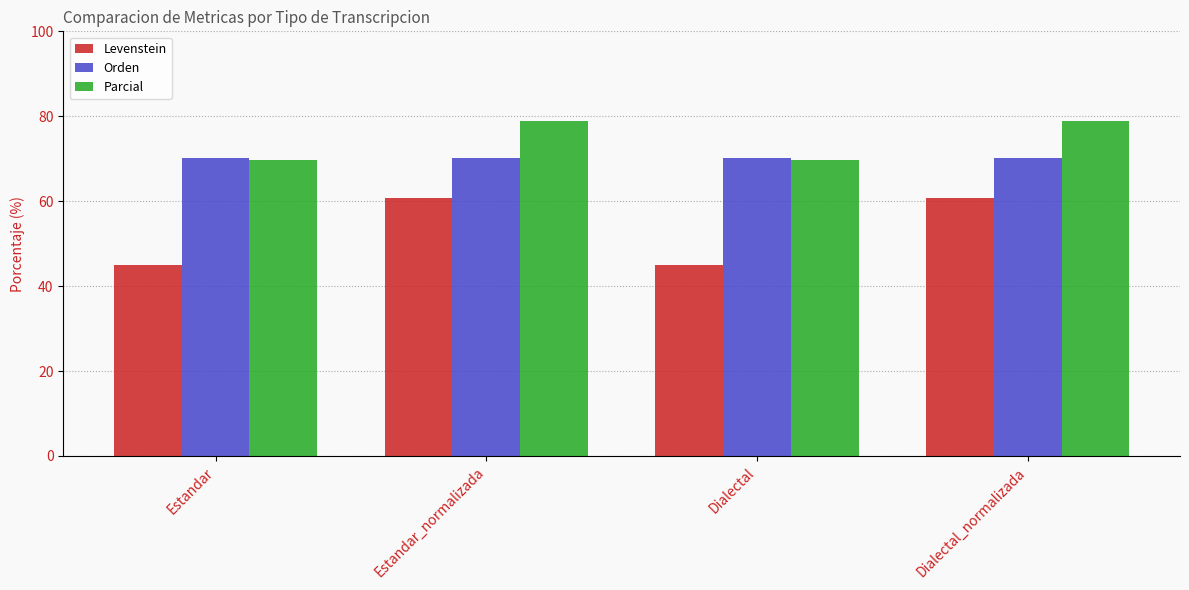

Does the chart contain stacked bars?

No